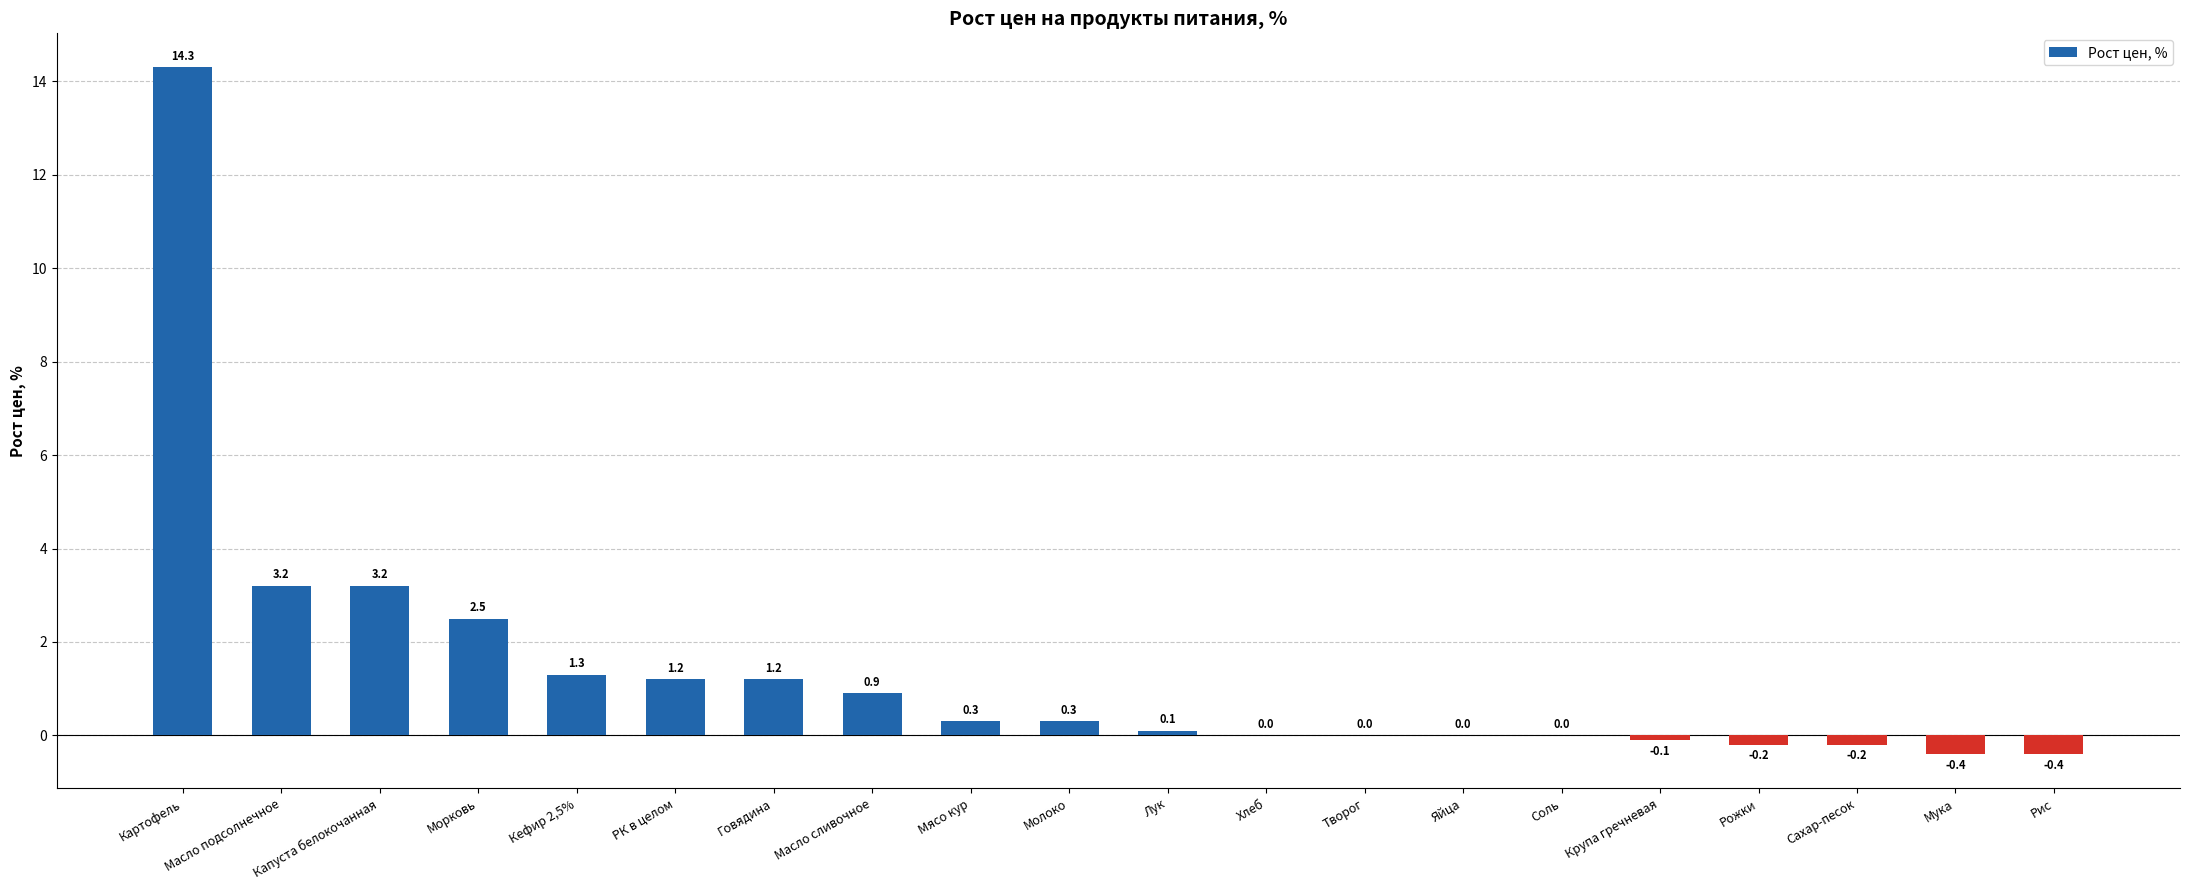

What is the sum of all values?

27.2